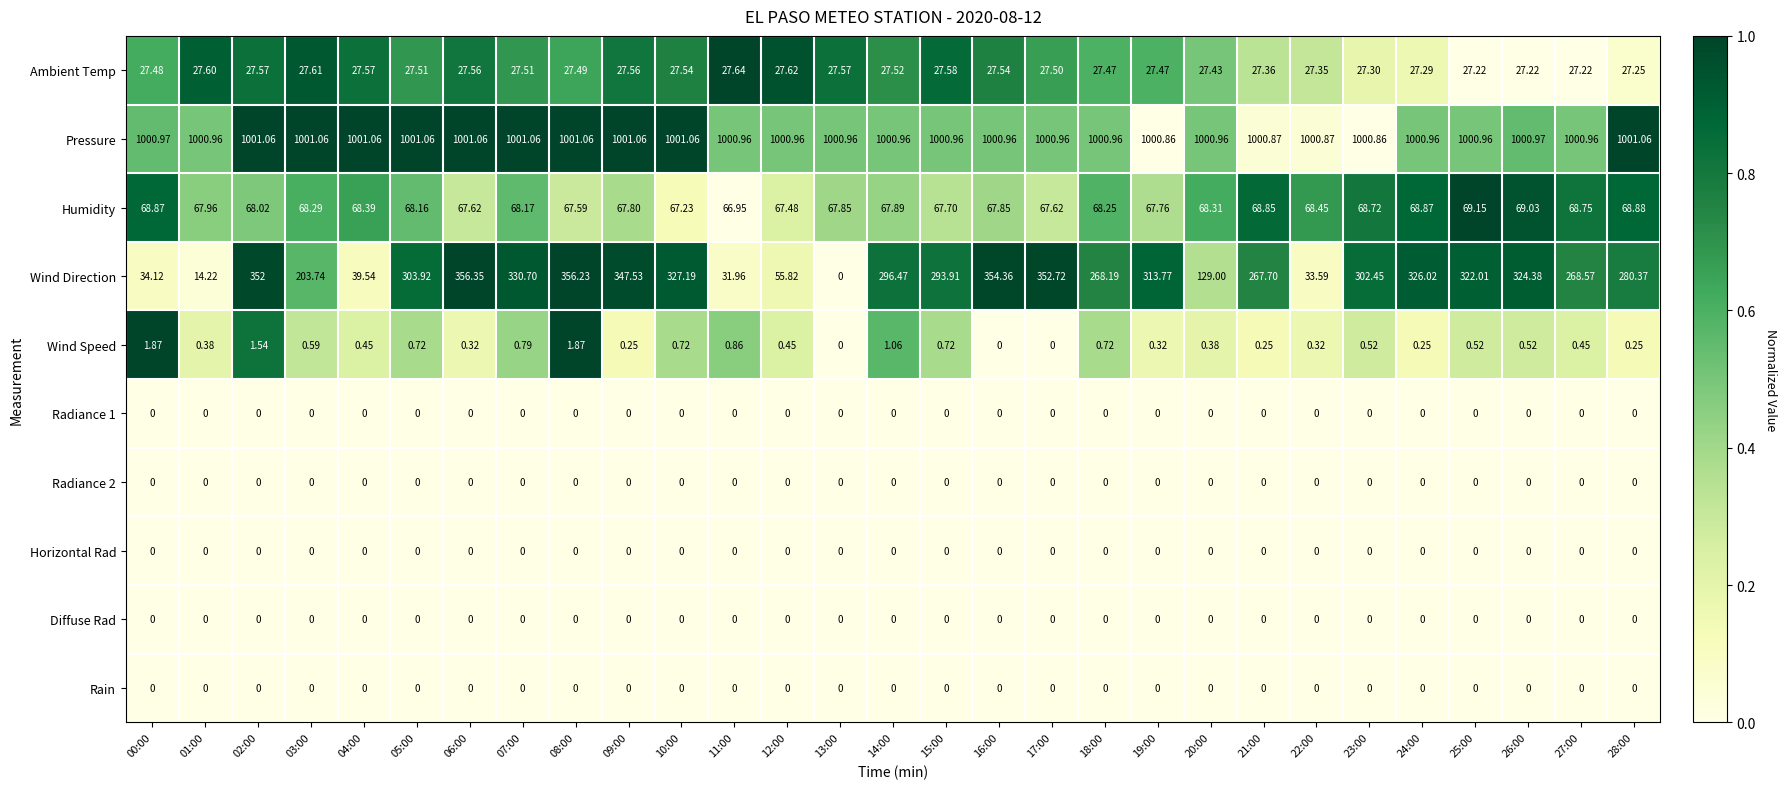

Which series has the largest total across all categories?

Pressure